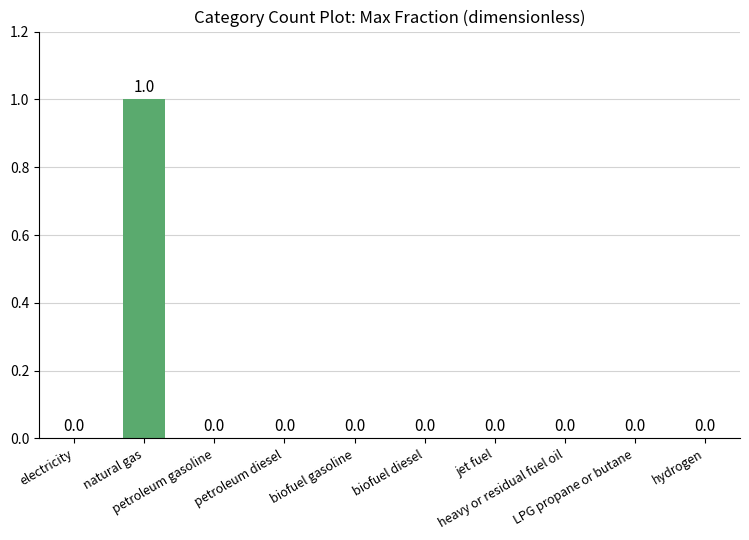

How many values are between 0 and 1?

10